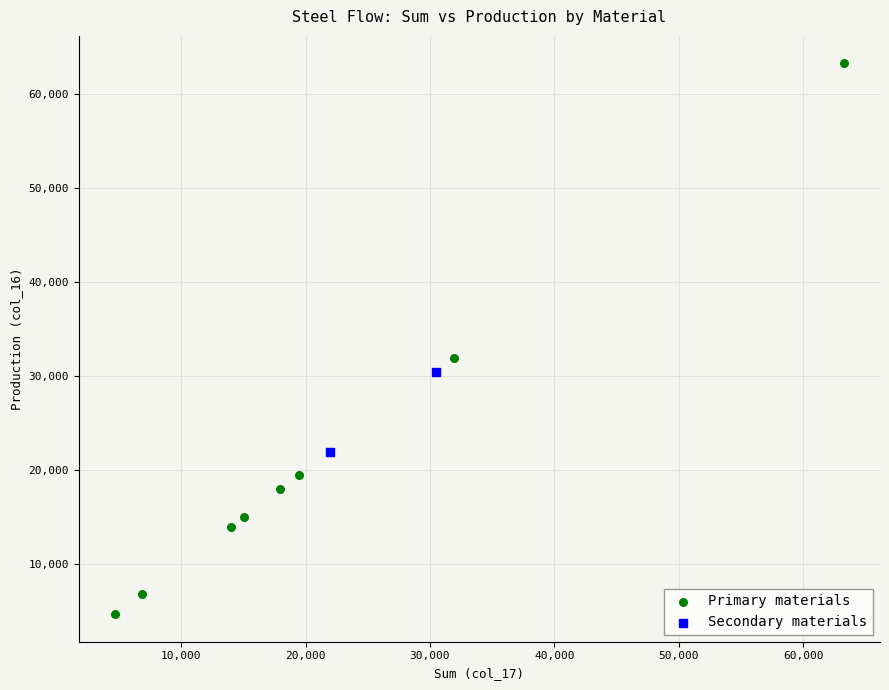

What are all the series names shown in the legend?

Primary materials, Secondary materials